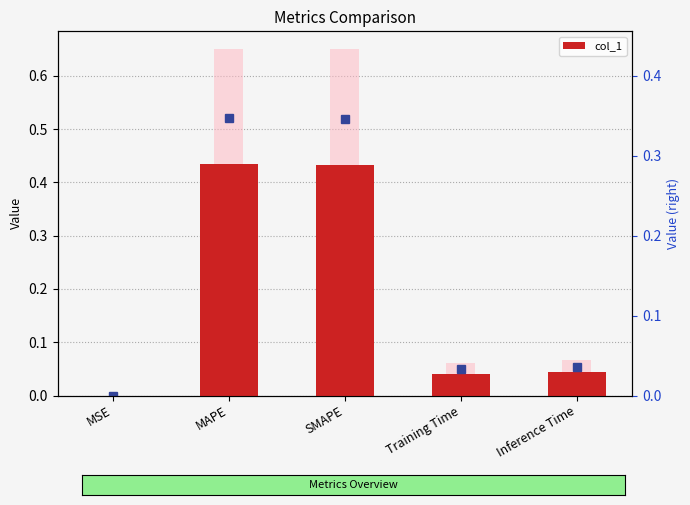

Rank the categories by value from lowest to highest.

MSE, Training Time, Inference Time, SMAPE, MAPE